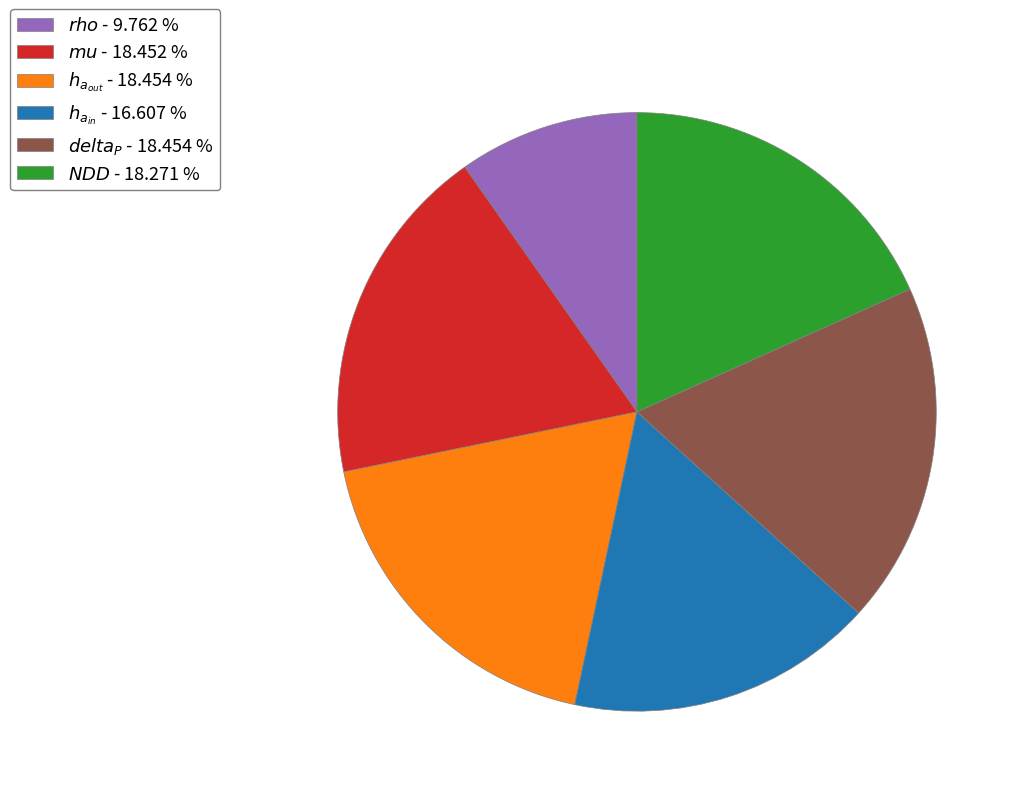

How many segments does this pie chart have?

6